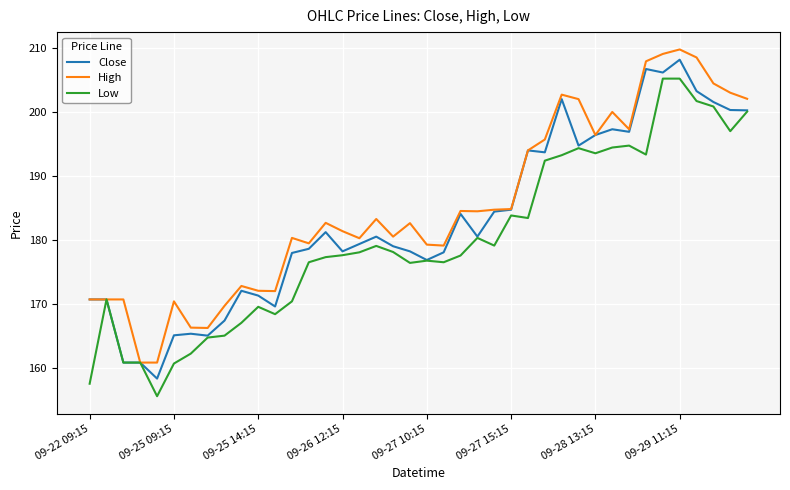

What is the lowest value of the High series?

160.9